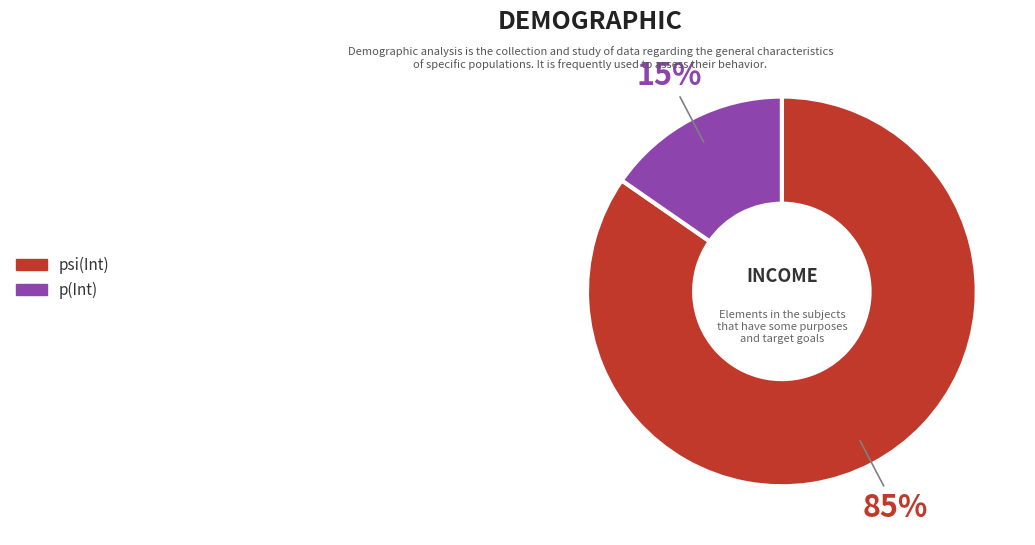

To the nearest percent, what portion does p(Int) represent?

15%